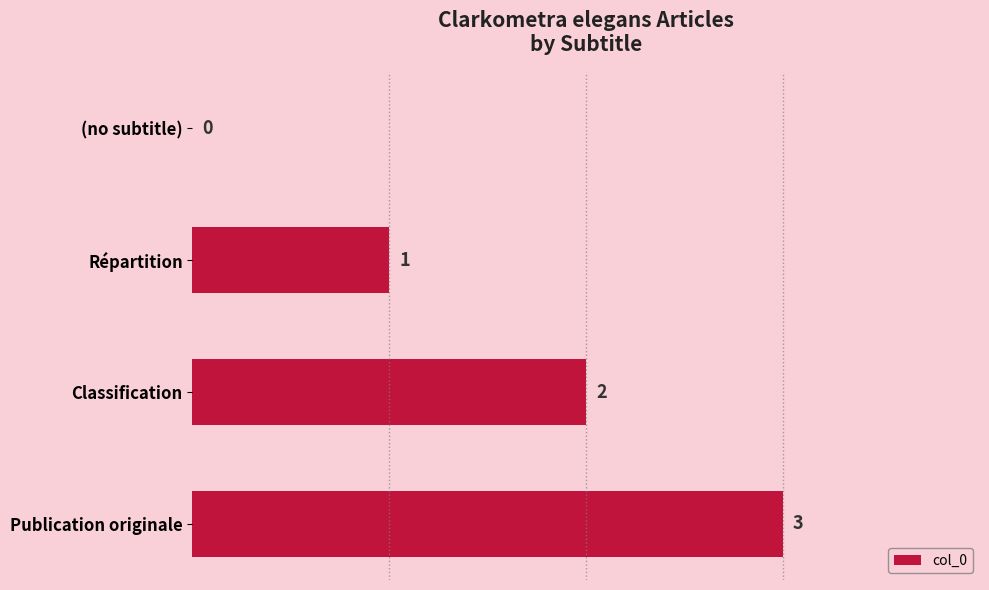

What is the sum of the values at (no subtitle) and Publication originale?

3